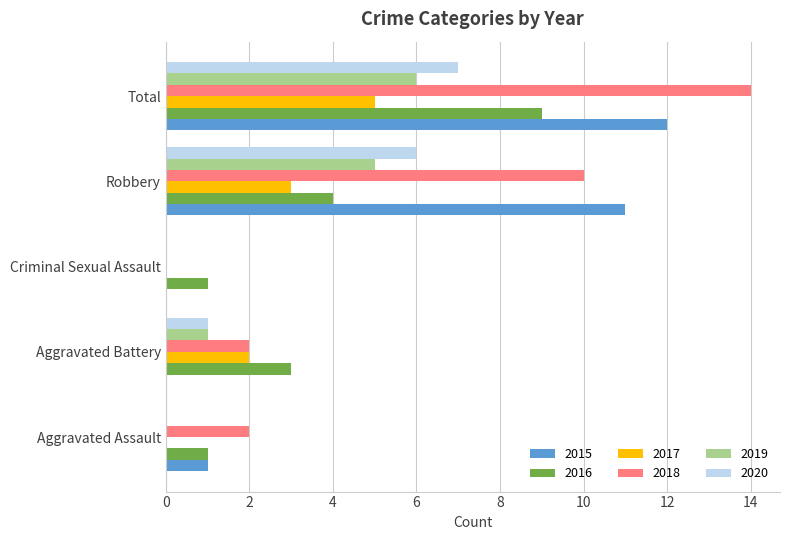

What is the approximate value of 2019 at Total?

6